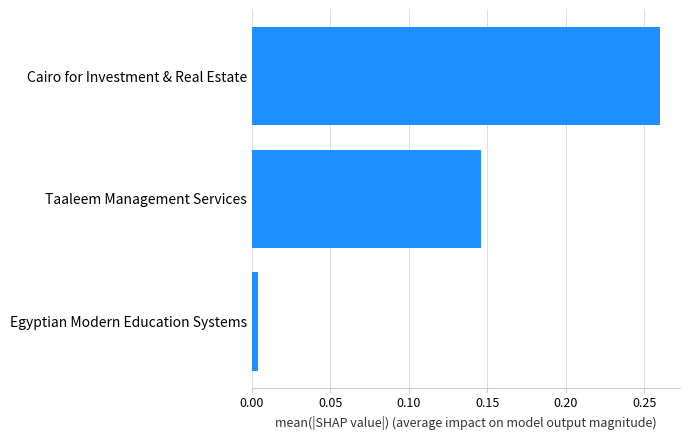

How many categories are shown in the chart?

3